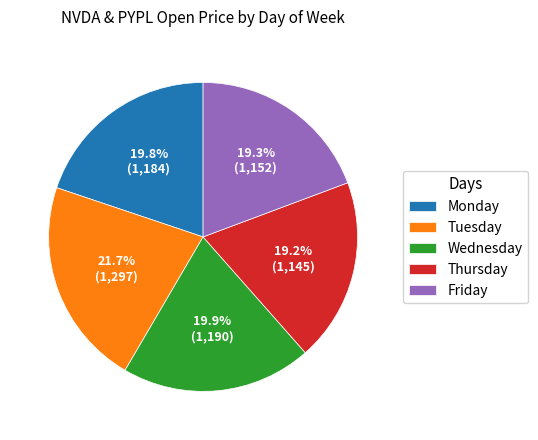

Which category has the biggest portion of the pie?

Tuesday